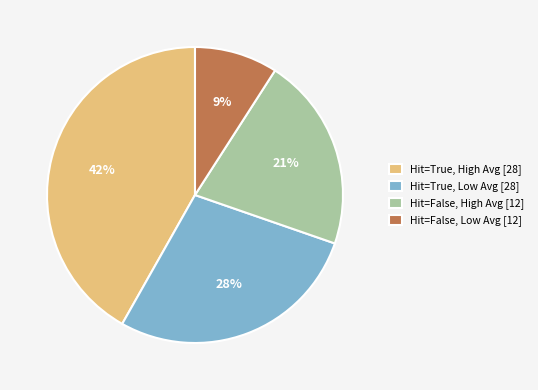

To the nearest percent, what is the difference between the largest and smallest slice percentages?

33%